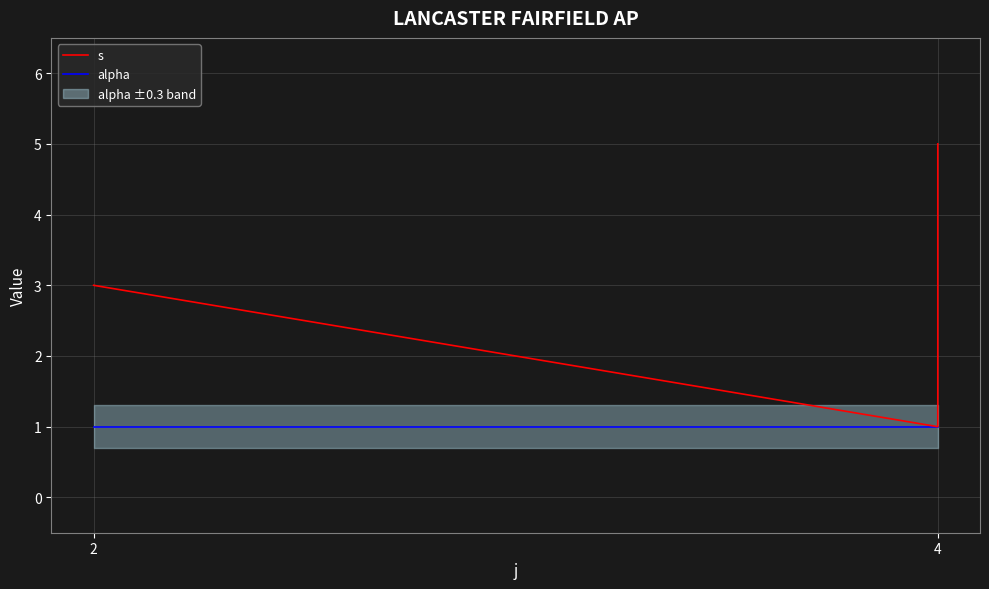

Which category has the lowest value across all series?

4